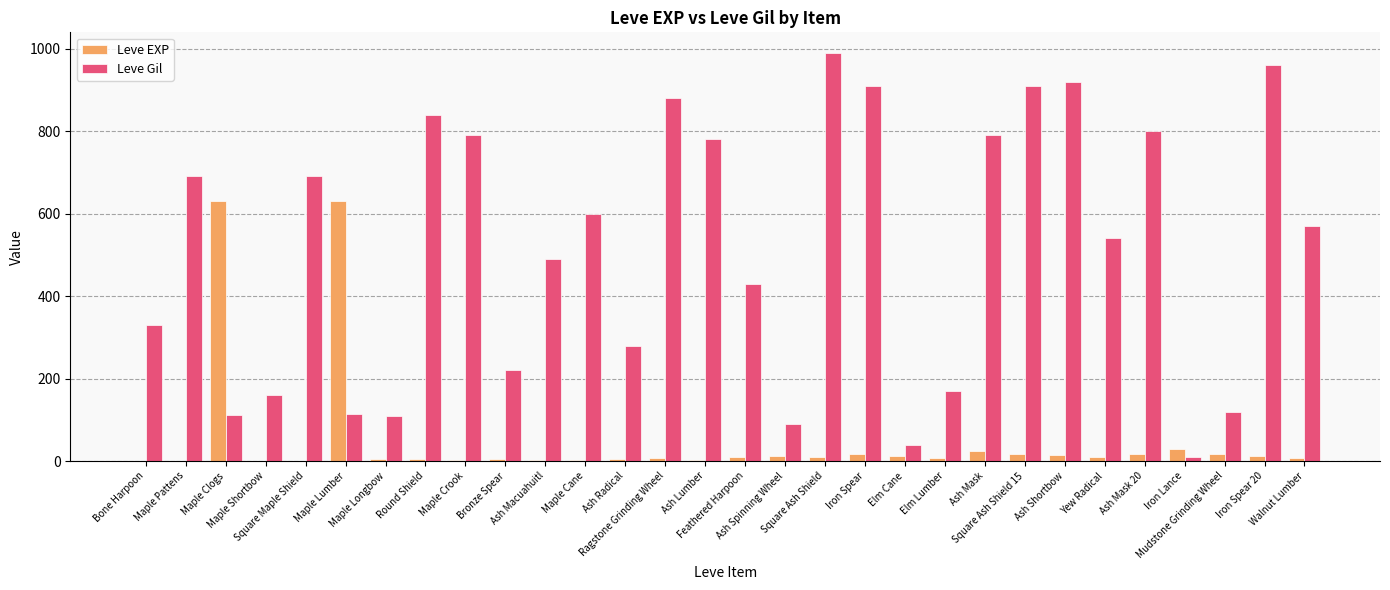

What is the maximum value shown in the chart?

990